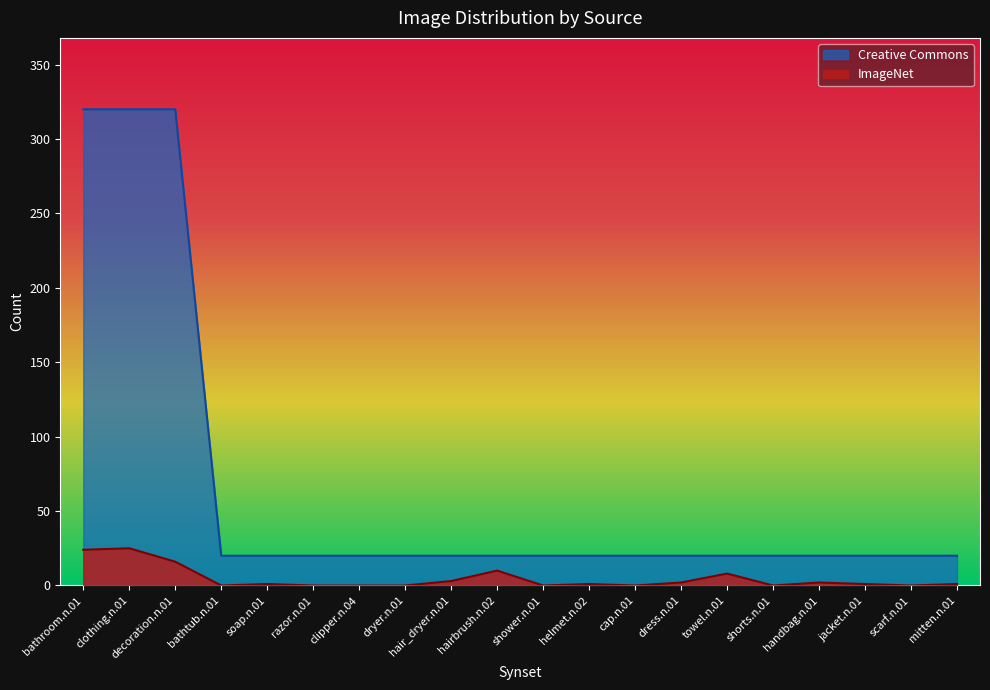

True or false: ImageNet and Creative Commons intersect in this chart.

False